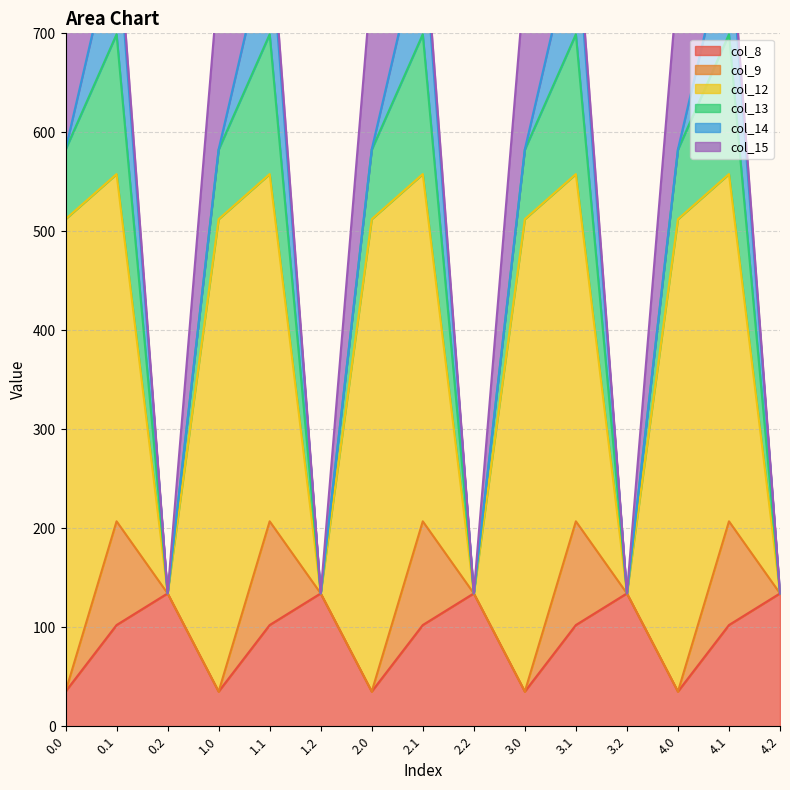

Reading right to left, transcribe all the data shown in this chart.

col_8: 134.2	102.3	35.0	134.2	102.3	35.0	134.2	102.3	35.0	134.2	102.3	35.0	134.2	102.3	35.0
col_9: 0.0	104.8	0.0	0.0	104.8	0.0	0.0	104.8	0.0	0.0	104.8	0.0	0.0	104.8	0.0
col_12: 0.0	350.8	477.2	0.0	350.8	477.2	0.0	350.8	477.2	0.0	350.8	477.2	0.0	350.8	477.2
col_13: 0.0	141.2	70.2	0.0	141.2	70.2	0.0	141.2	70.2	0.0	141.2	70.2	0.0	141.2	70.2
col_14: 0.0	105.5	0.3	0.0	105.5	0.3	0.0	105.5	0.3	0.0	105.5	0.3	0.0	105.5	0.3
col_15: 0.0	17.3	172.8	0.0	17.3	172.8	0.0	17.3	172.8	0.0	17.3	172.8	0.0	17.3	172.8